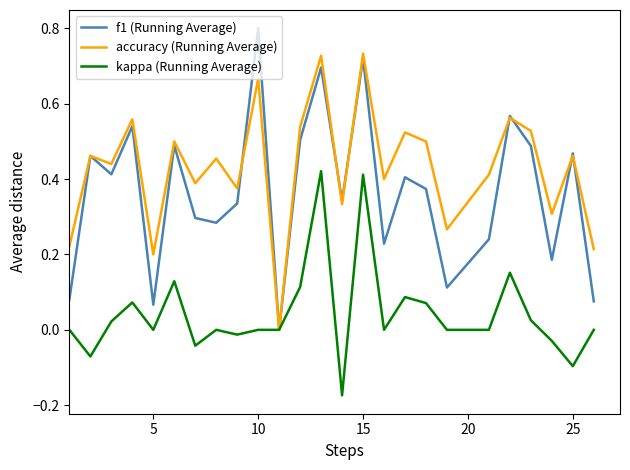

Rank the series by their maximum value, from highest to lowest.

f1 (Running Average), accuracy (Running Average), kappa (Running Average)